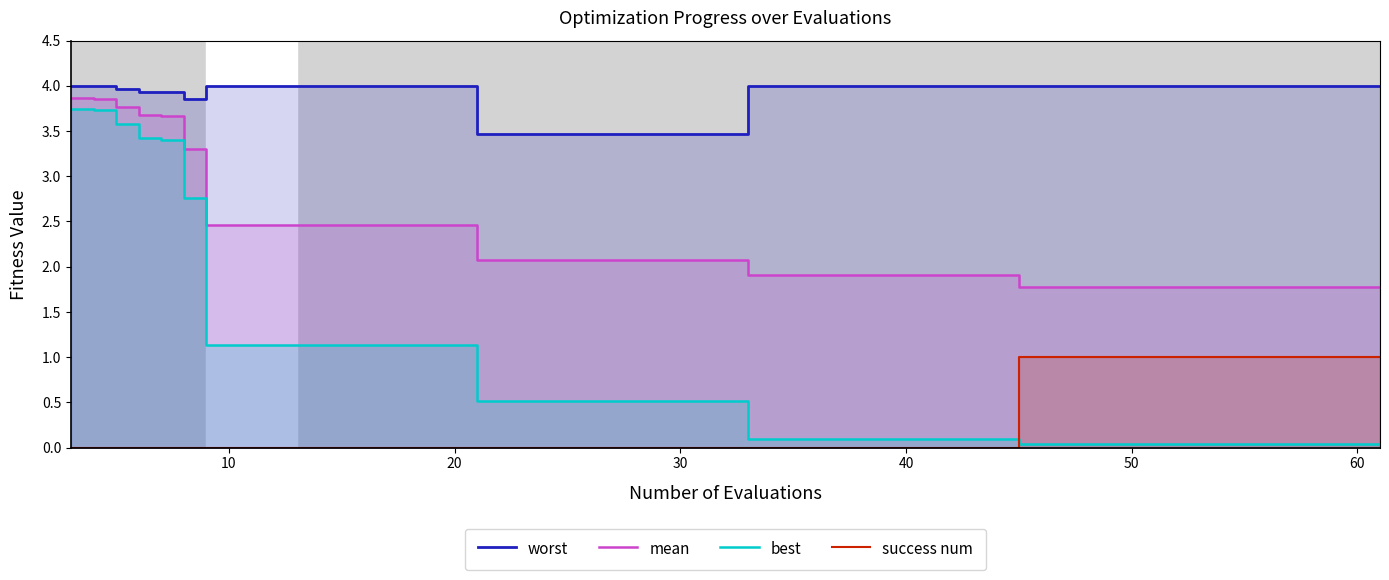

True or false: mean and success num cross at least once.

False